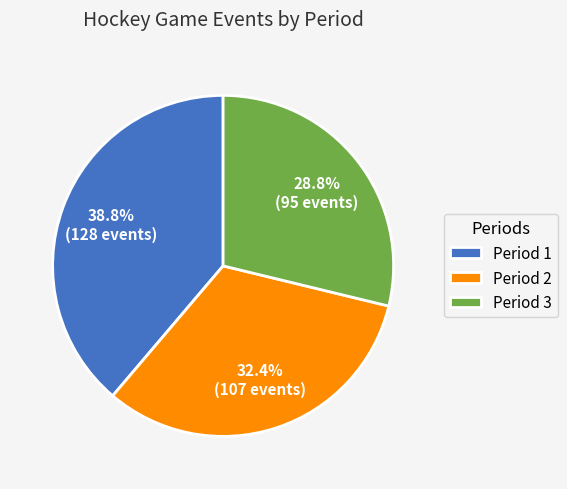

Does any single category account for the majority?

No